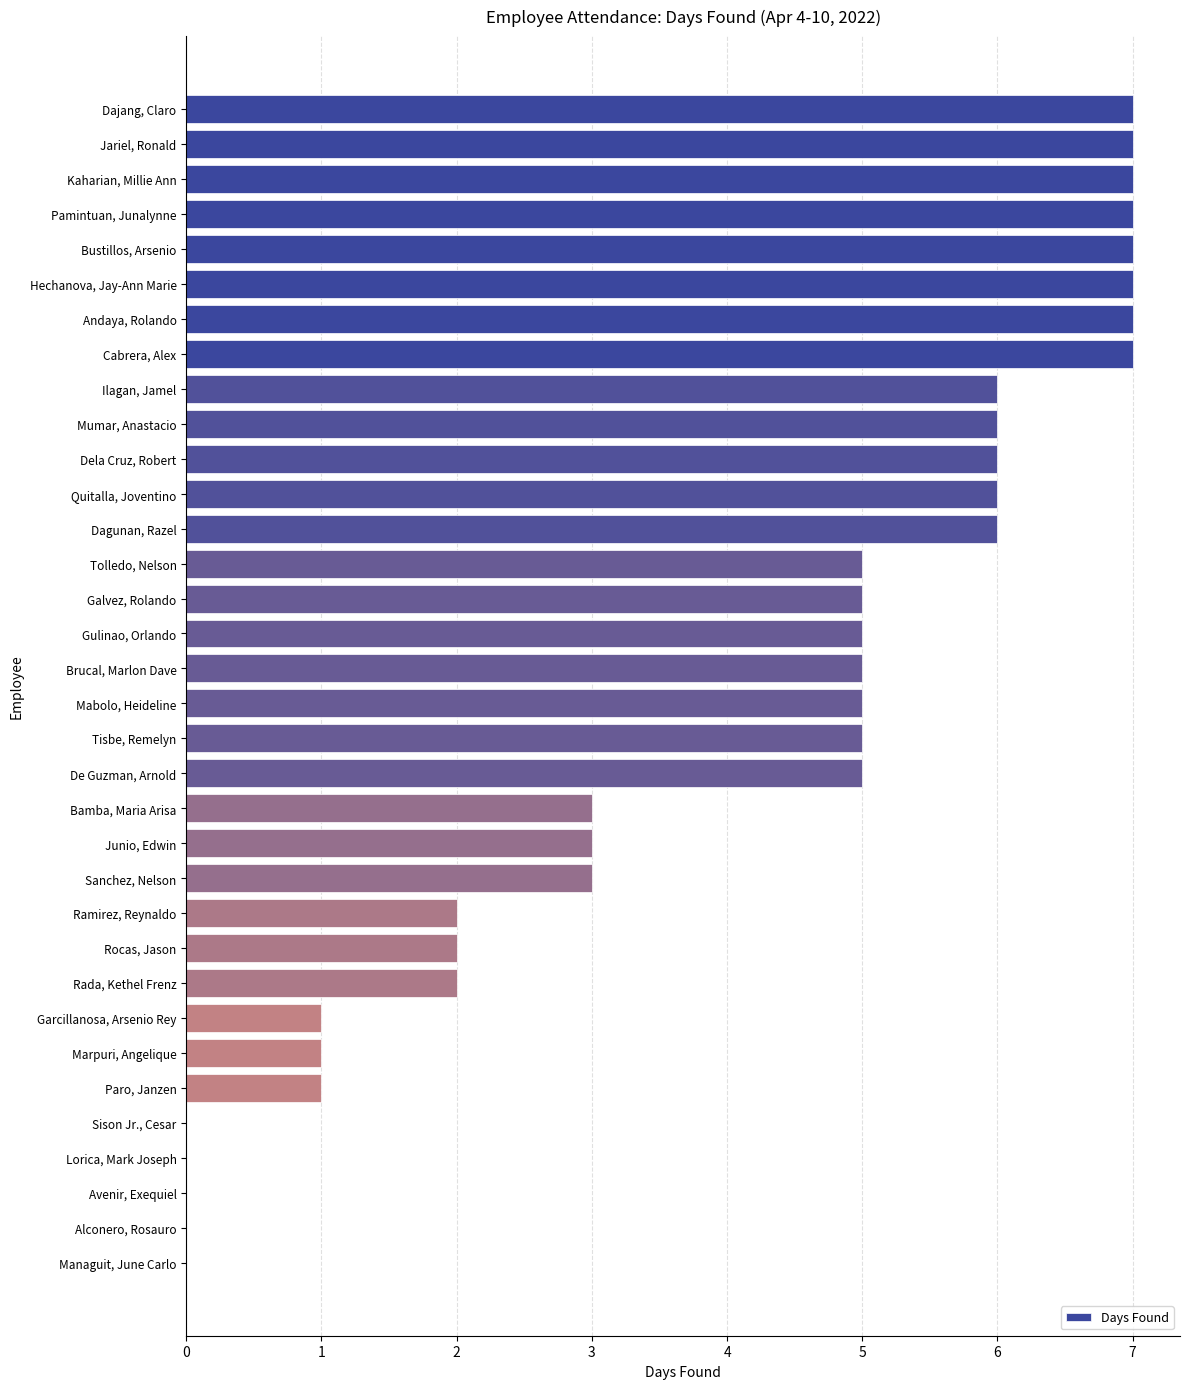

True or false: the data shows 9 at Mabolo, Heideline.

False